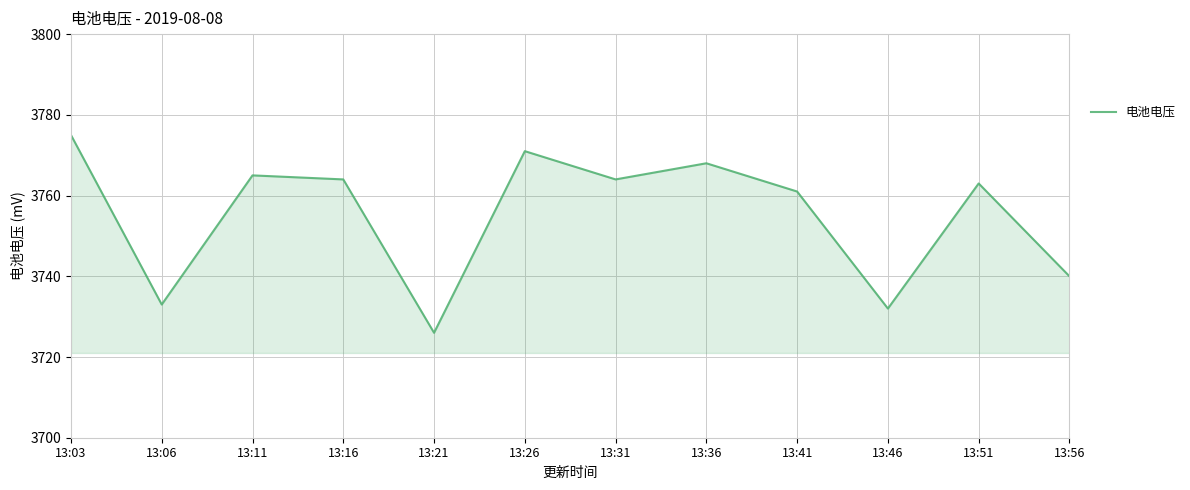

What is the sum of the values at 13:26 and 13:03?

7546